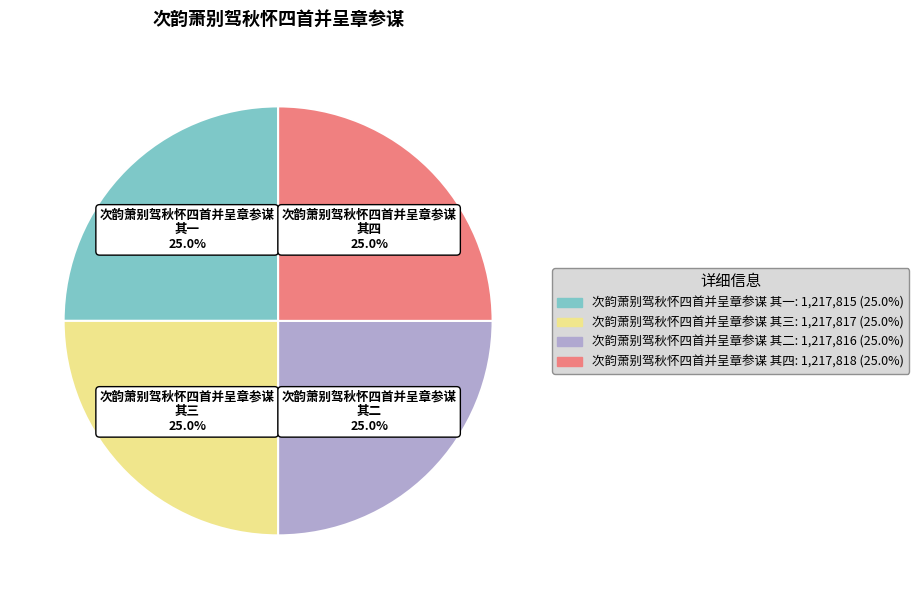

Is there any slice that represents more than half of the pie?

No